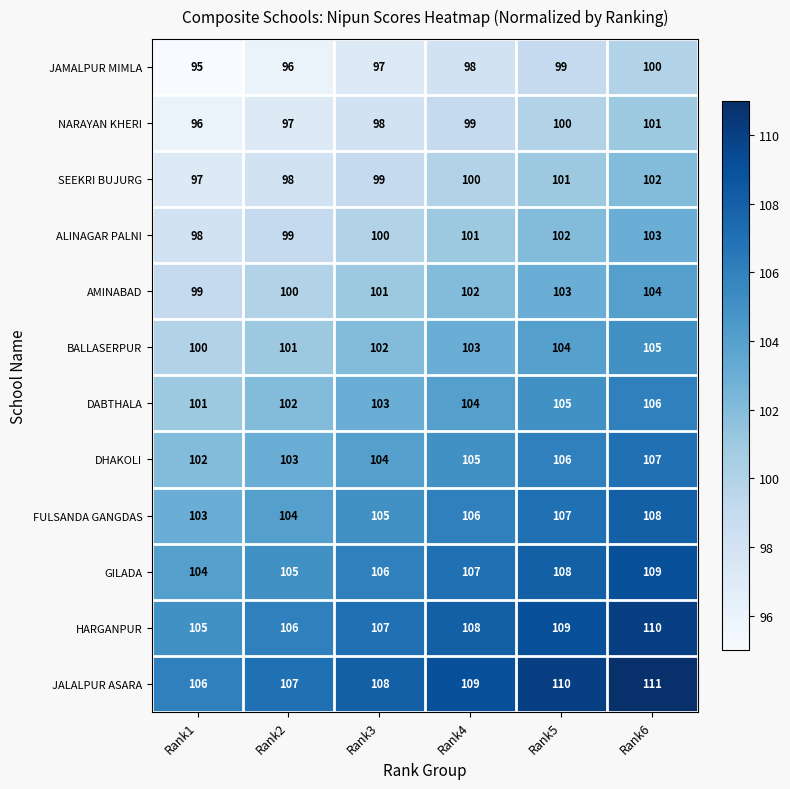

Is the value of DABTHALA at Rank6 greater than the value of AMINABAD at Rank4?

Yes